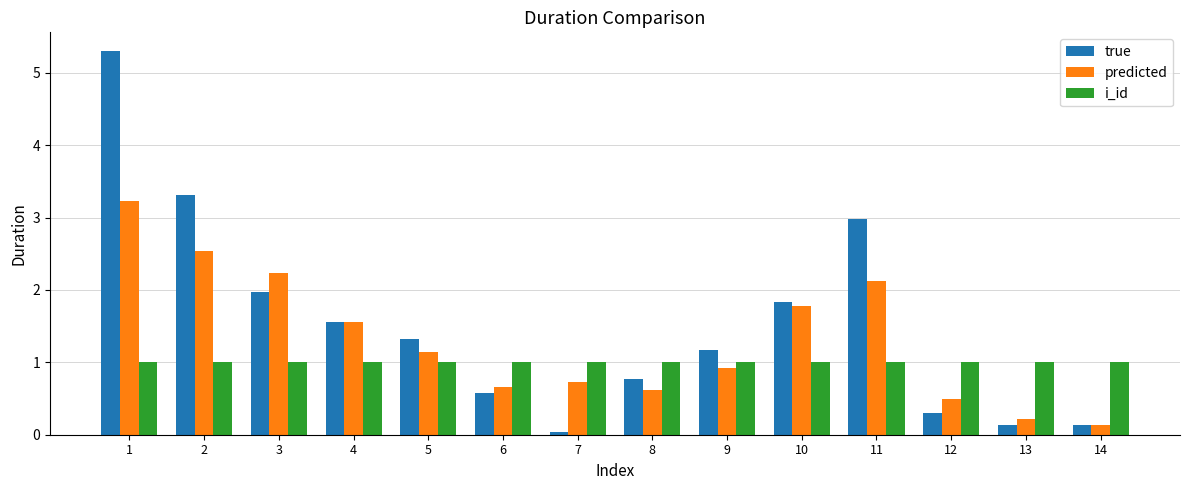

Which series has the widest spread of values?

true